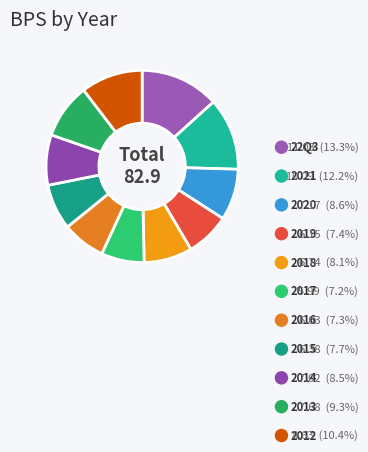

Approximately how many times larger is the value at 2017 compared to 2020?

0.8